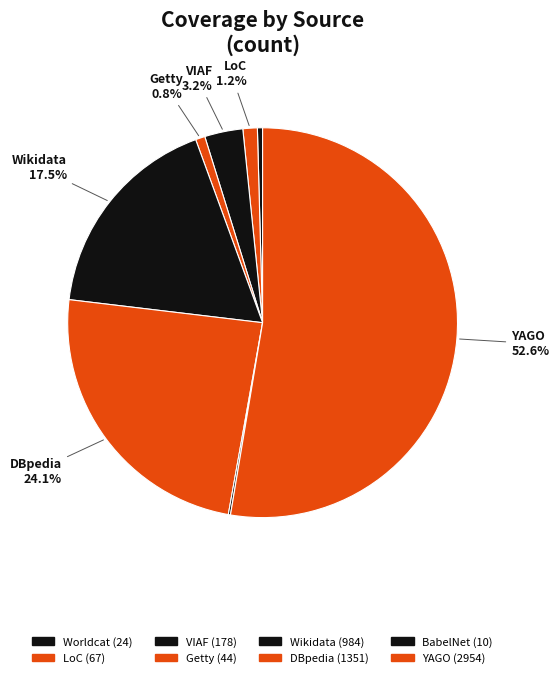

Rank the categories by value from highest to lowest.

YAGO, DBpedia, Wikidata, VIAF, LoC, Getty, Worldcat, BabelNet